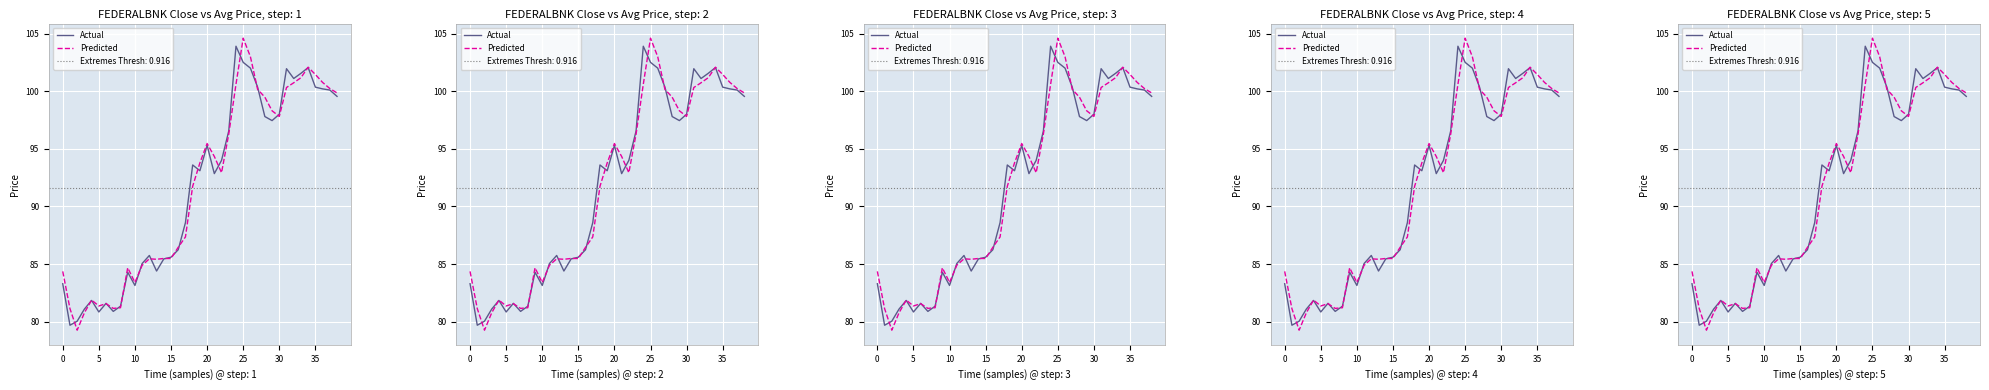

How many lines are shown in the chart?

2